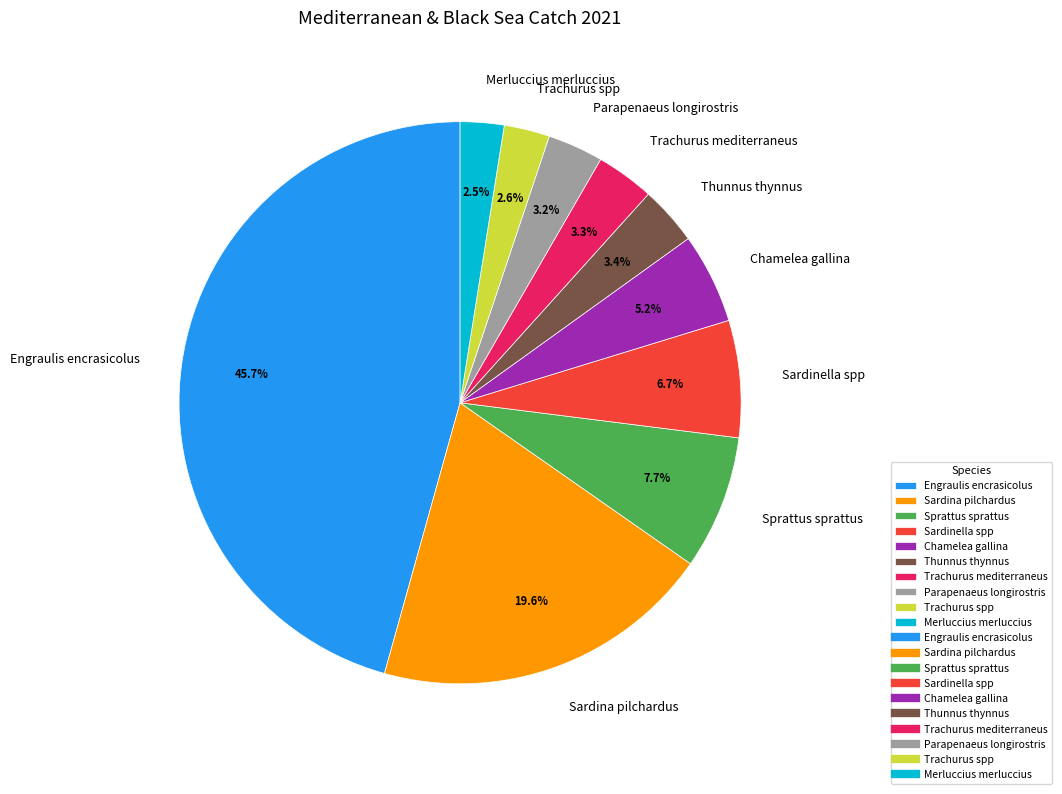

How much of the chart is everything except Chamelea gallina?

94.8%